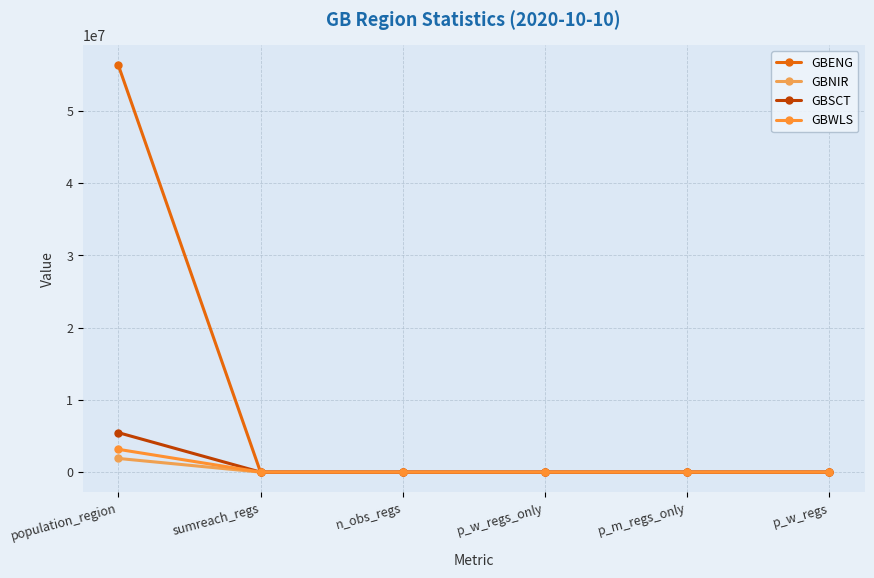

Which series has the widest spread of values?

GBENG